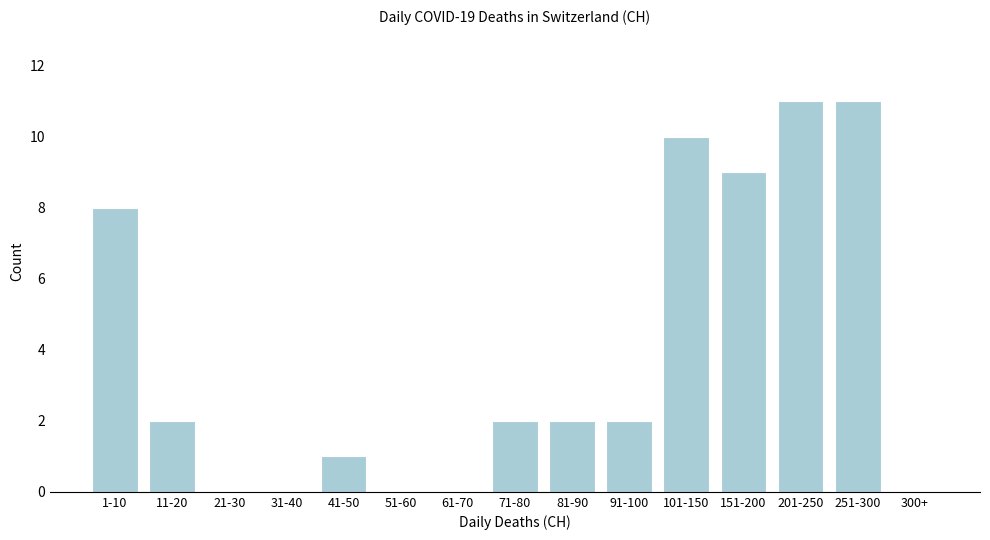

Reading left to right, what are all the values shown in this chart?

1-10=8	11-20=2	21-30=0	31-40=0	41-50=1	51-60=0	61-70=0	71-80=2	81-90=2	91-100=2	101-150=10	151-200=9	201-250=11	251-300=11	300+=0